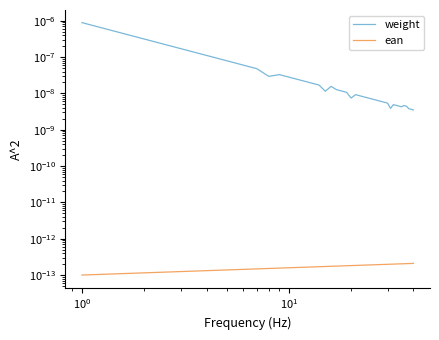

Is it true that ean equals 0.0 at 26?

False